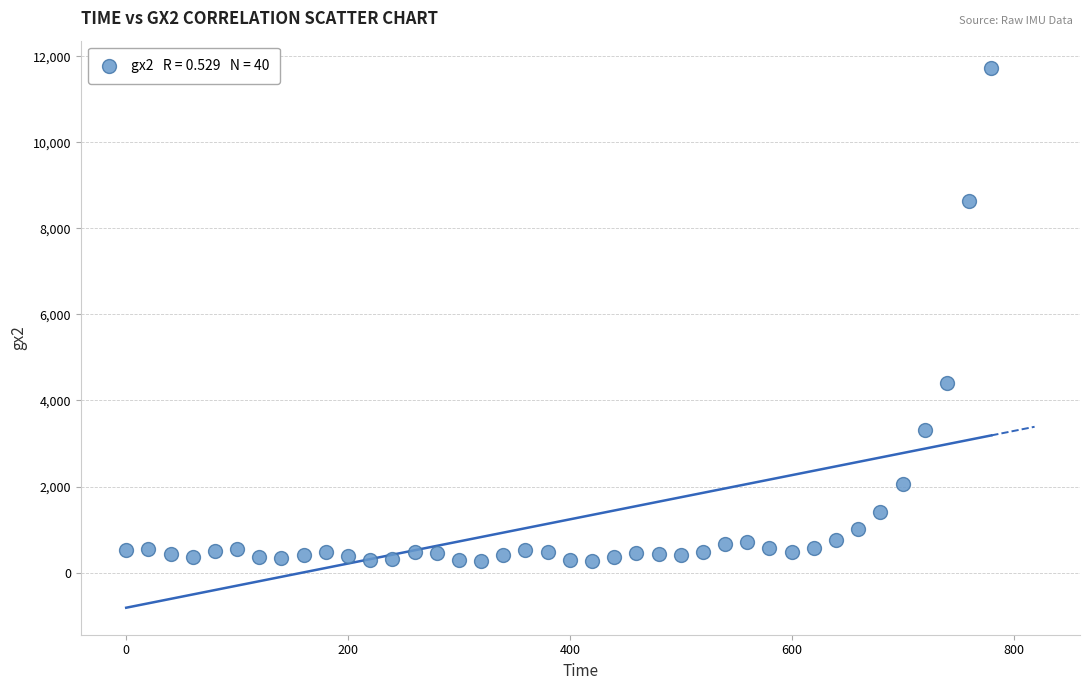

What is the range of X values (max minus min)?

780